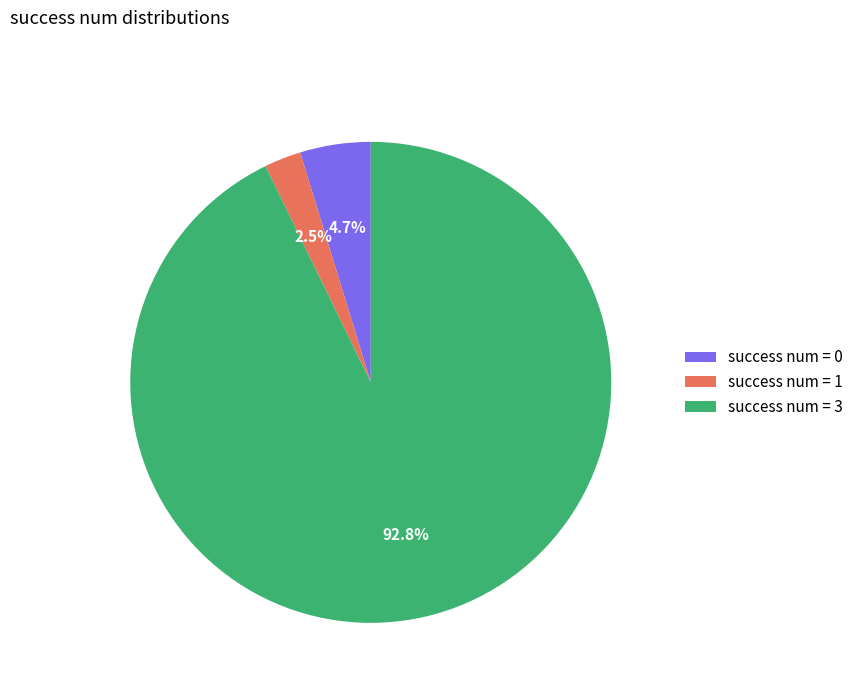

Rank the categories by value from highest to lowest.

success num = 3, success num = 0, success num = 1